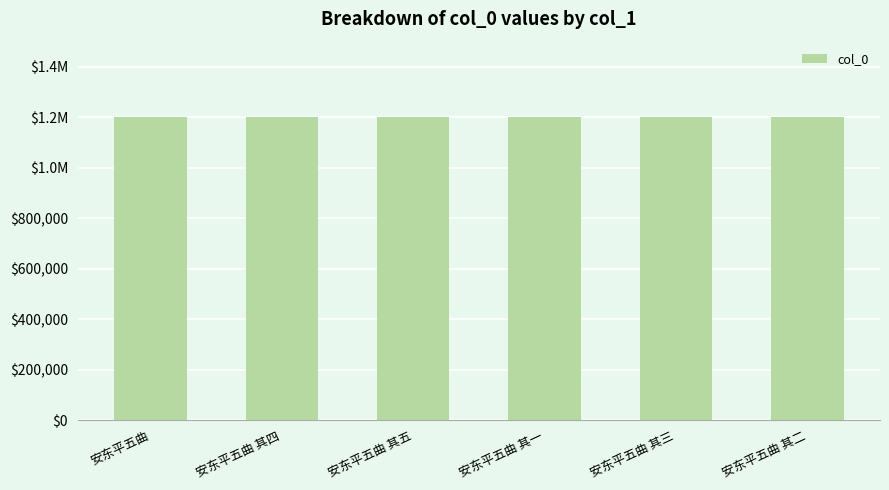

What is the approximate value at 安东平五曲?

1199555